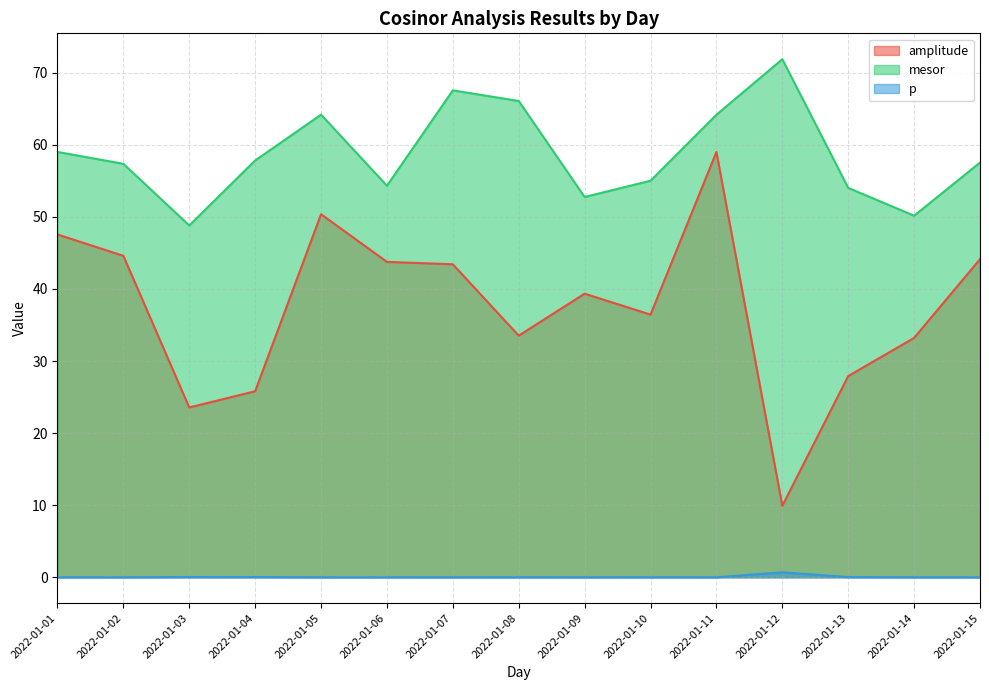

Where is p nearest to the value 0?

2022-01-15